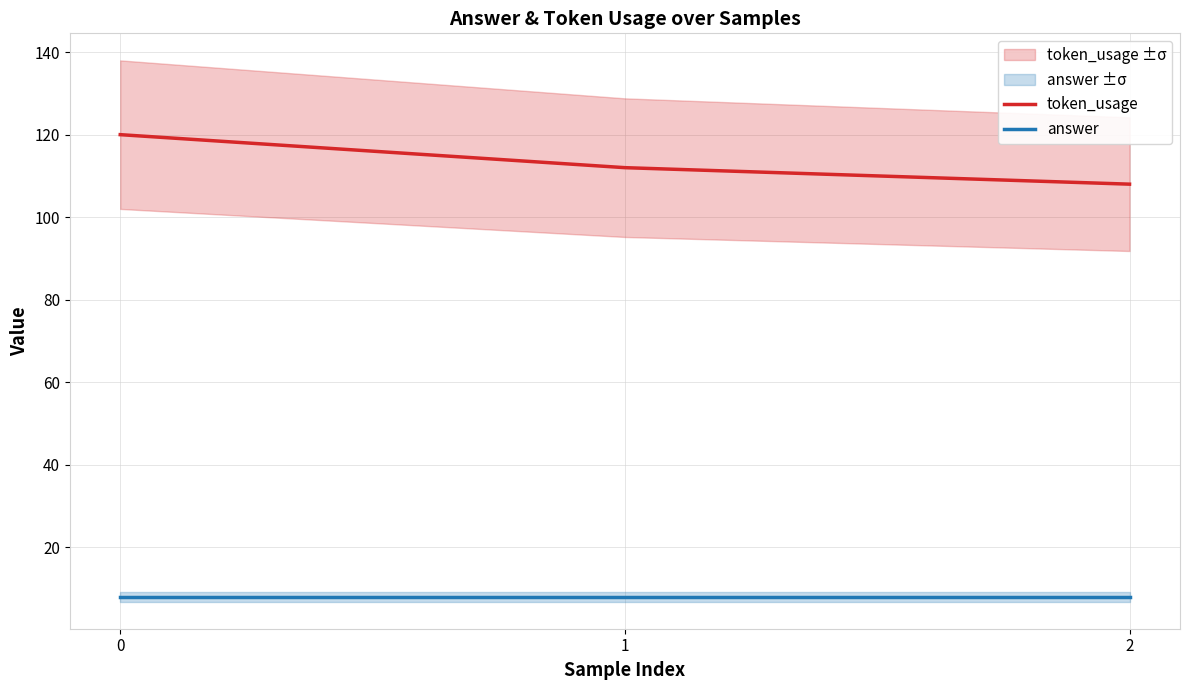

Reading left to right, what are all the values shown in this chart?

token_usage: 120	112	108
answer: 8	8	8